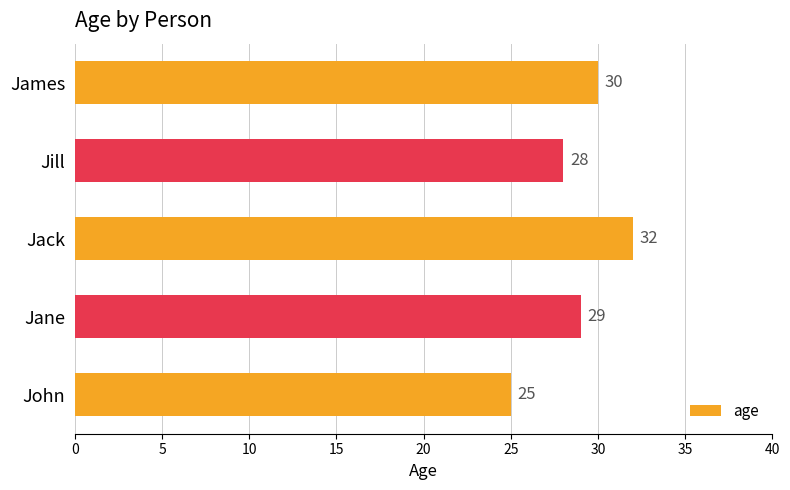

What value does the data have at John?

25